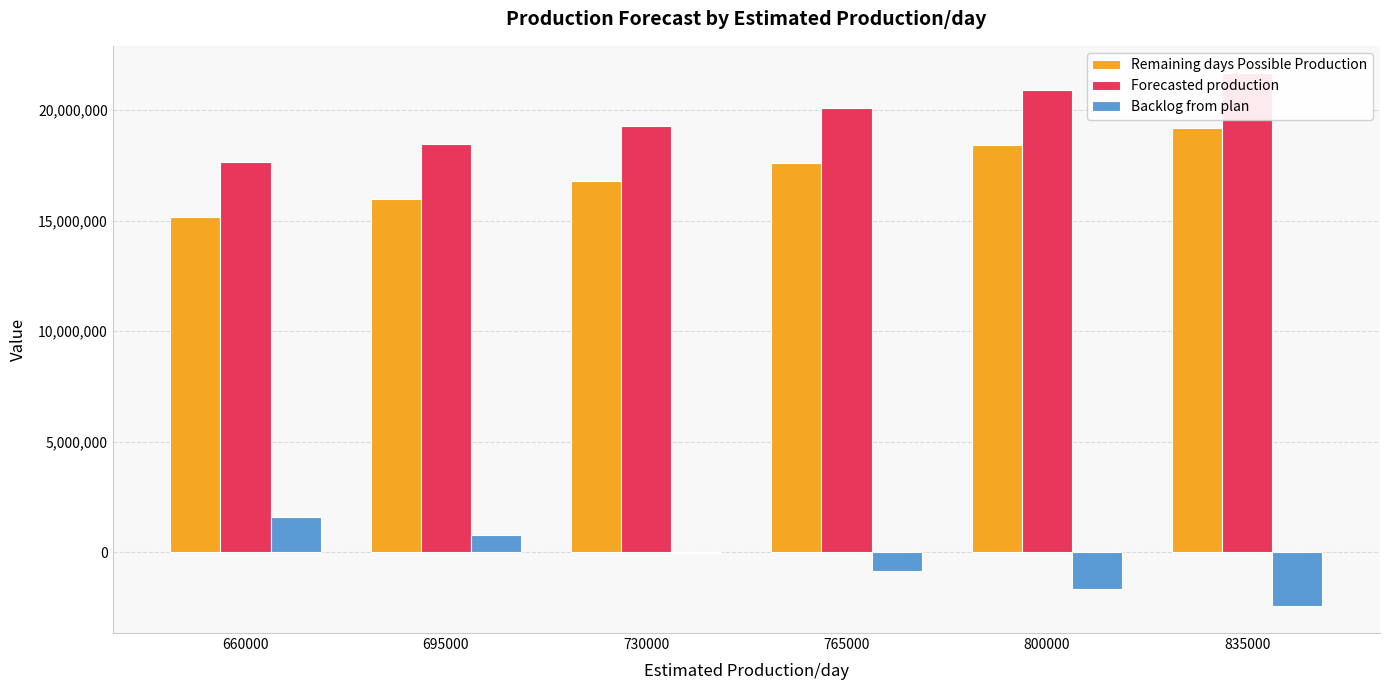

How many values in Backlog from plan are below zero?

4